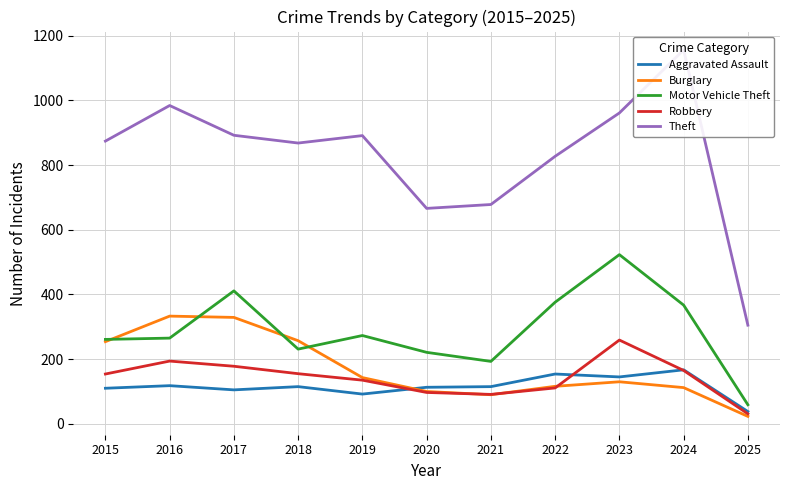

The Aggravated Assault series shows 105 at 2017. True or false?

True